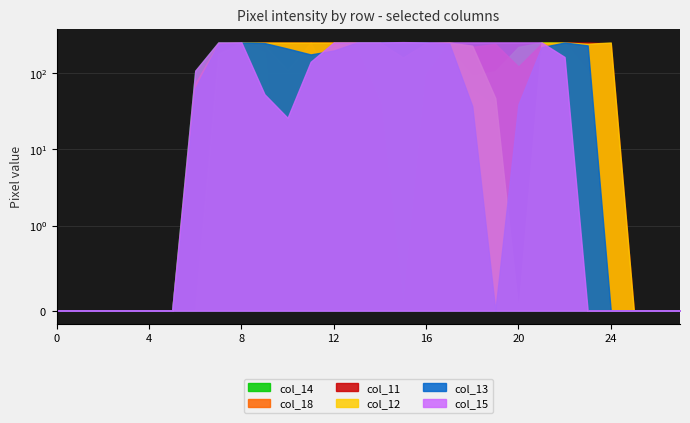

In col_12, how many points are lower than both neighbors (excluding endpoints)?

3